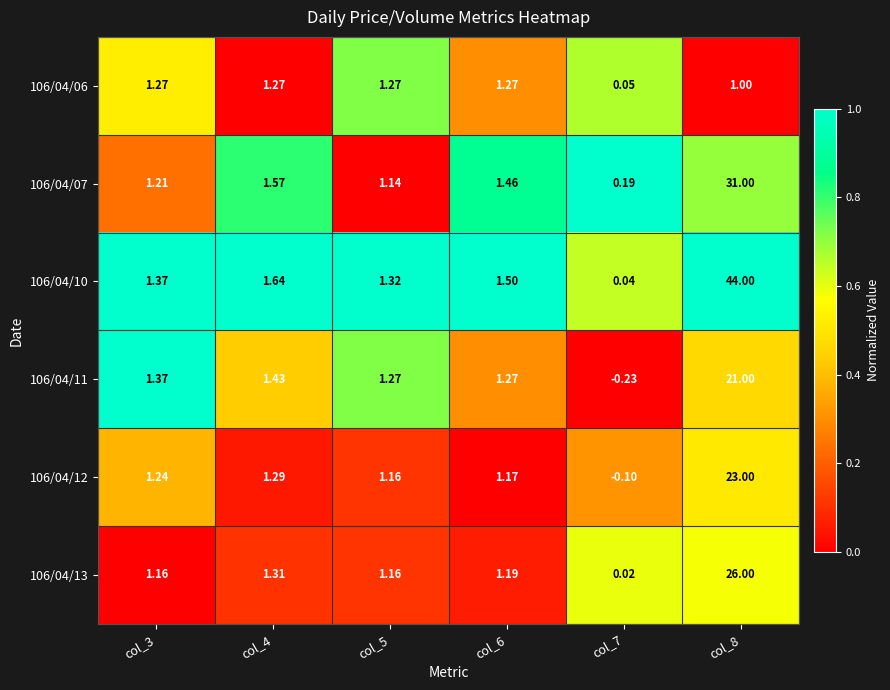

List the series in order of their peak value, highest first.

106/04/10, 106/04/07, 106/04/13, 106/04/12, 106/04/11, 106/04/06